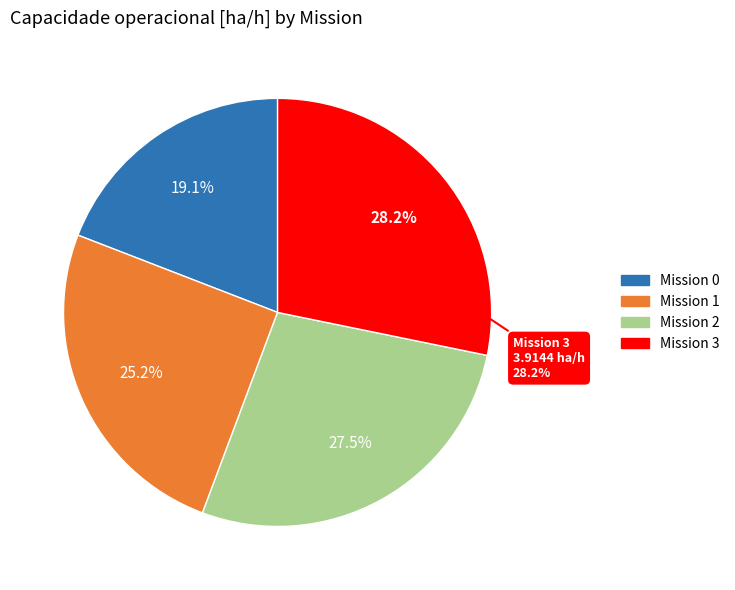

Approximately how many times larger is the value at 0 compared to 3?

0.7